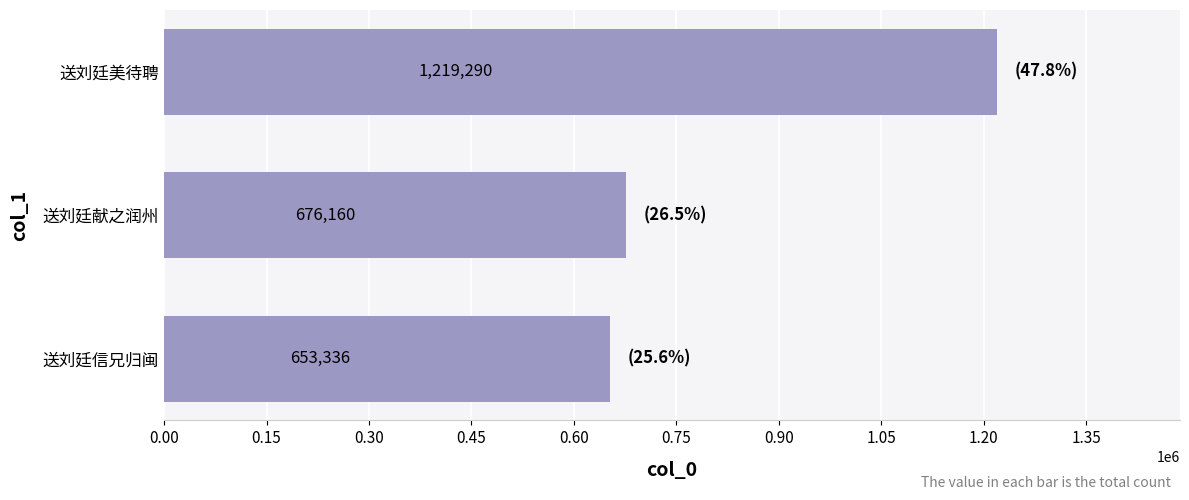

Reading bottom to top, extract all data points from this chart.

653336	676160	1219290